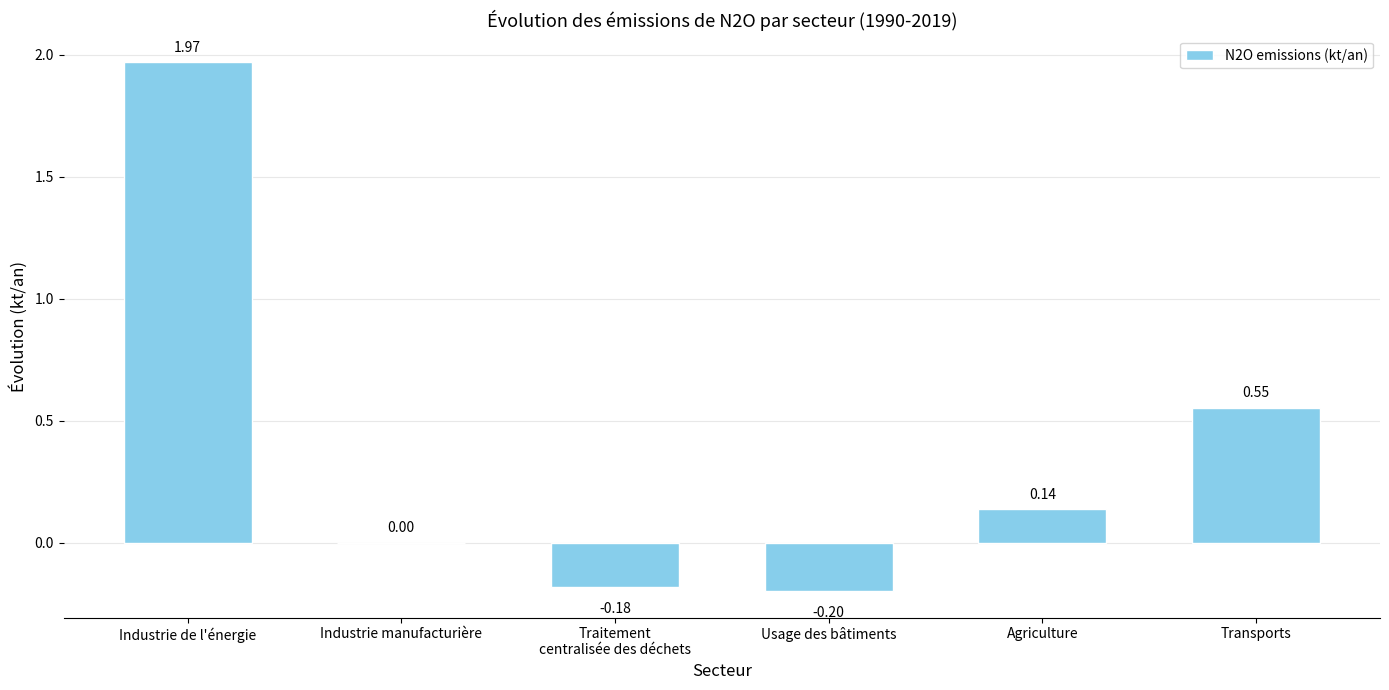

At which label does the data first exceed 0?

Industrie de l'énergie